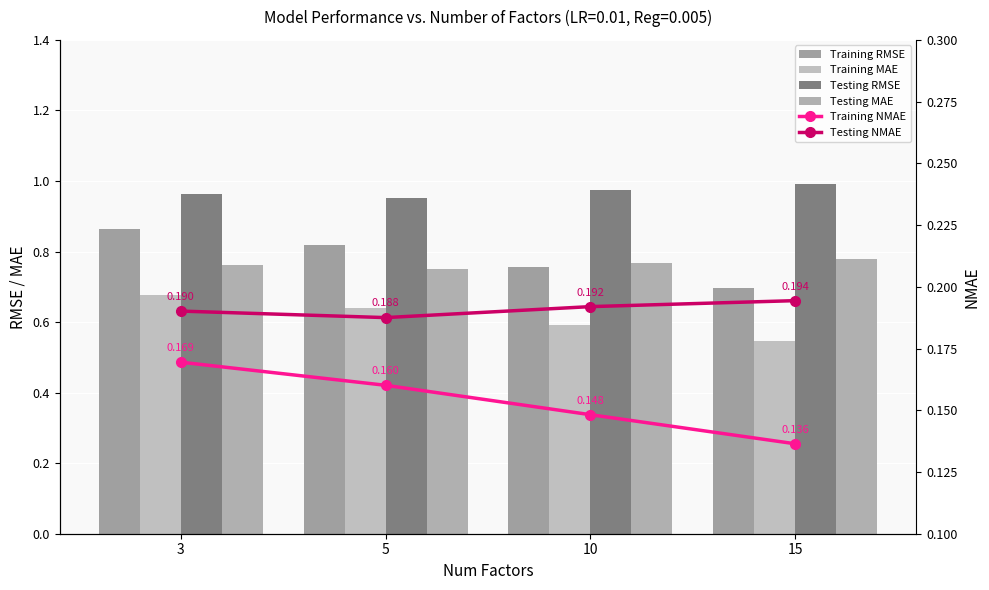

Count the Testing NMAE values in the range 0 to 1.

4